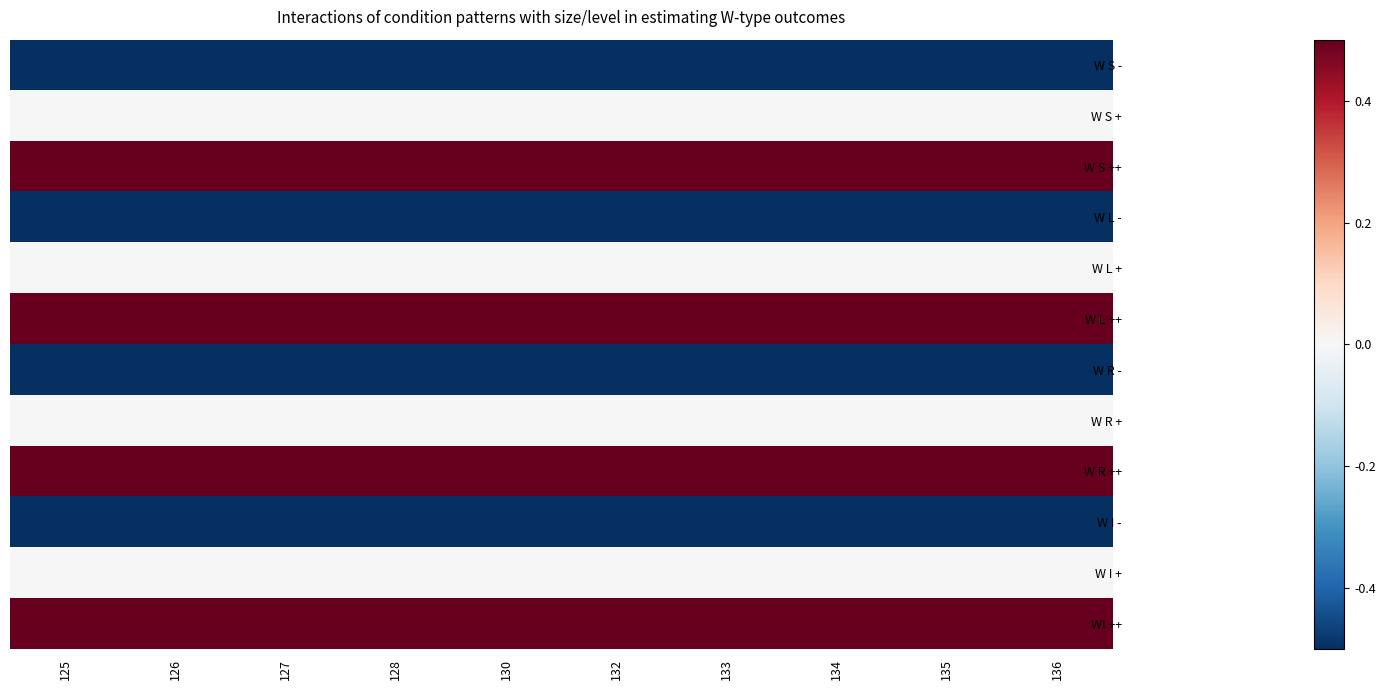

At which category is the sum across all series the highest?

125